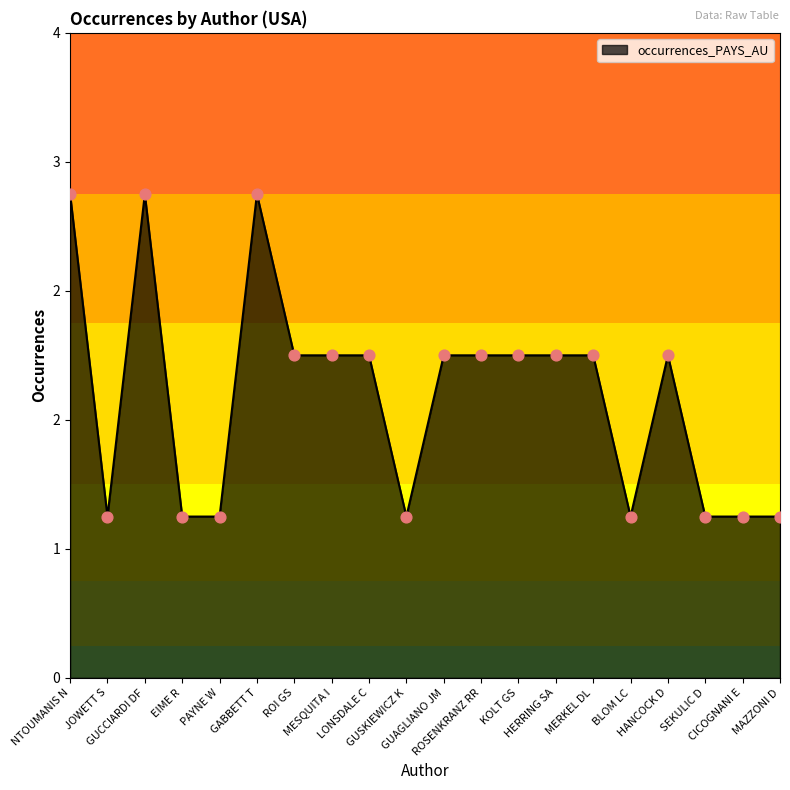

What is the change in value from GABBETT T to HERRING SA?

-1